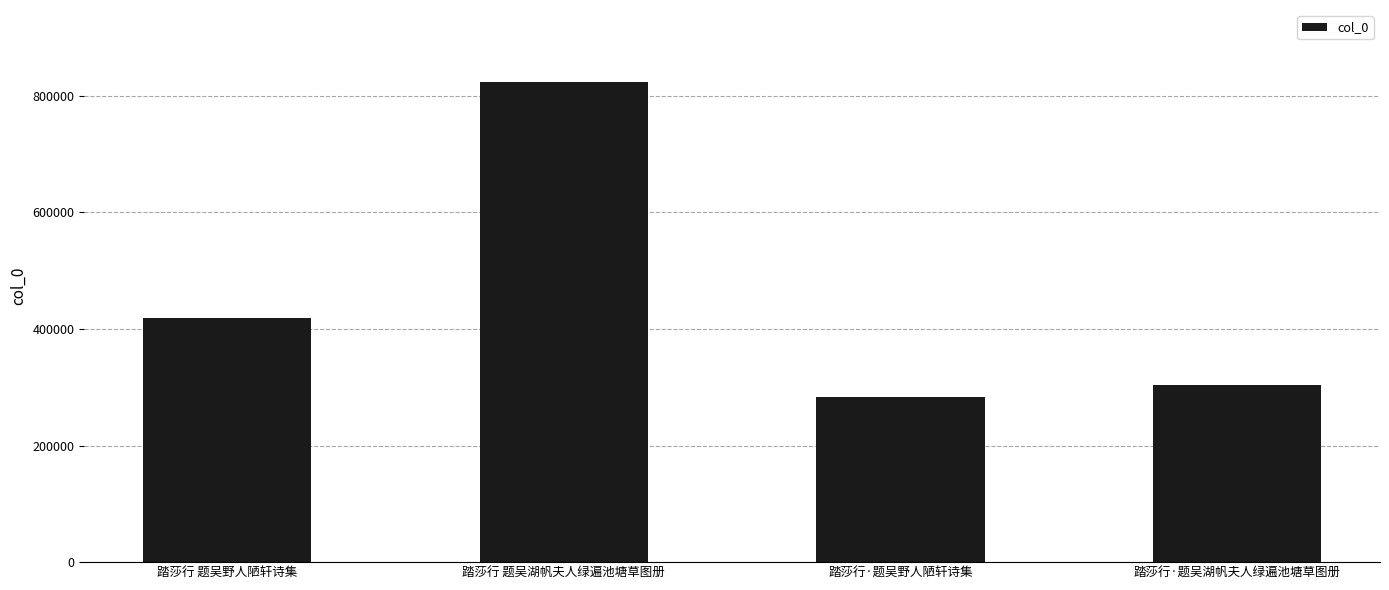

What is the label of the 1st bar from the left?

踏莎行 题吴野人陋轩诗集